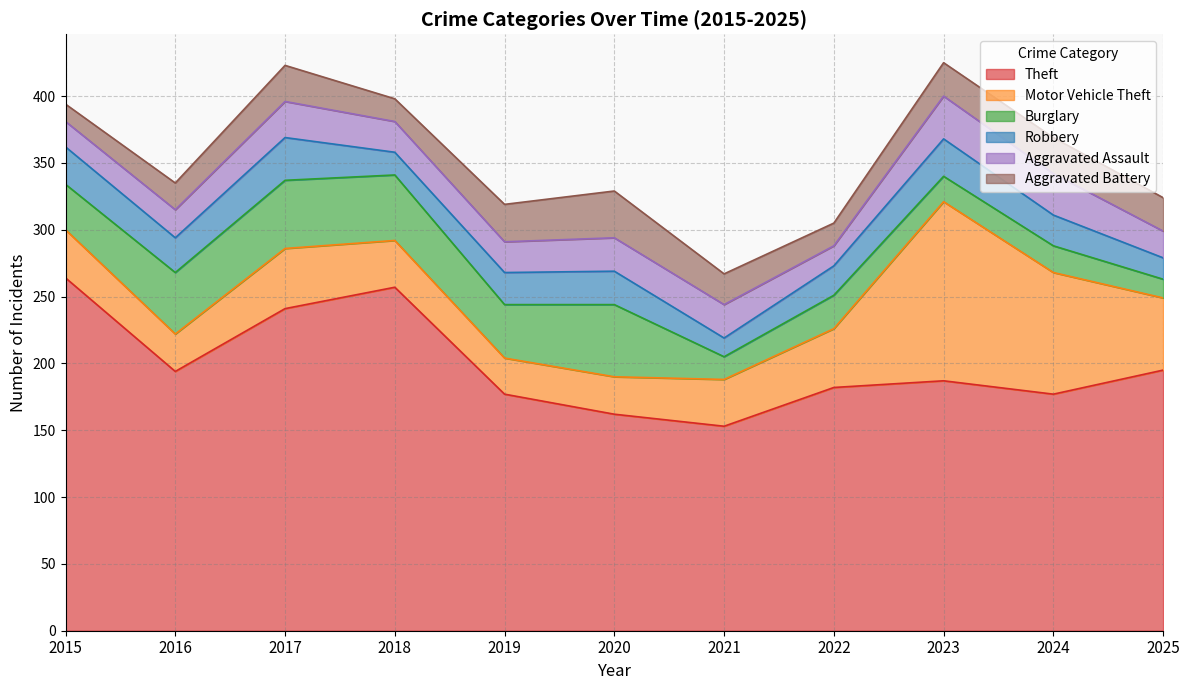

What is the difference between the second highest and minimum values in the Aggravated Assault series?

16